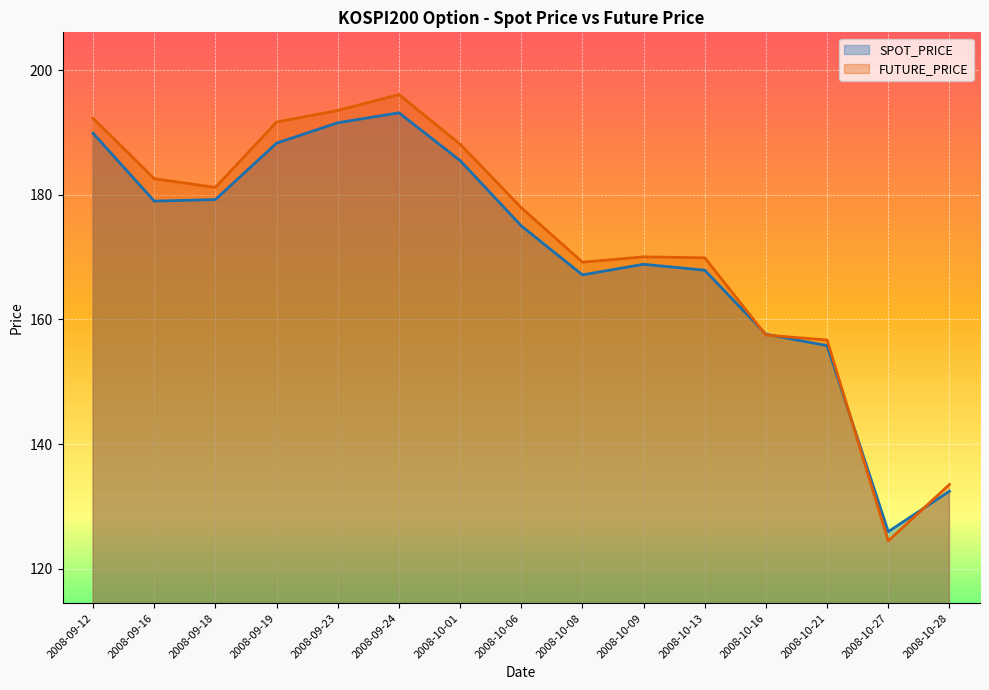

Rank the series by their average value, from lowest to highest.

SPOT_PRICE, FUTURE_PRICE